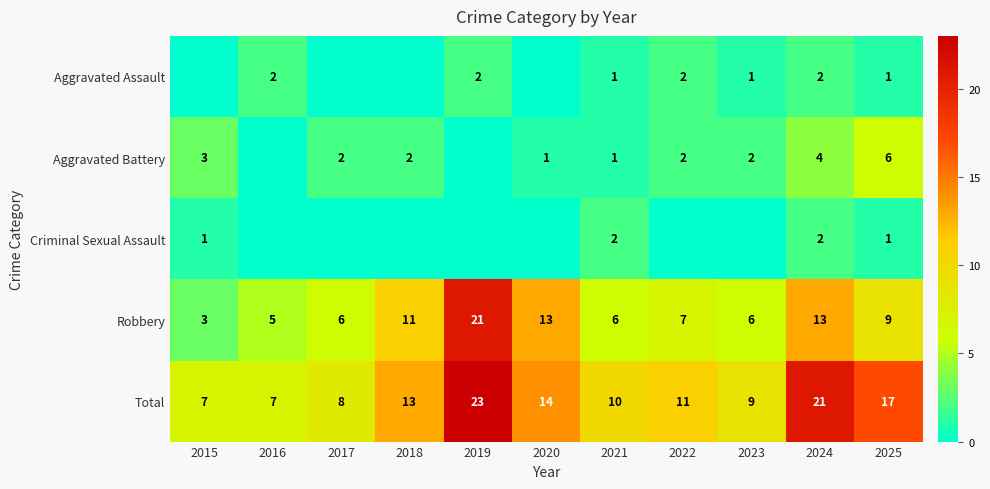

What is the lowest value of the Robbery series?

3